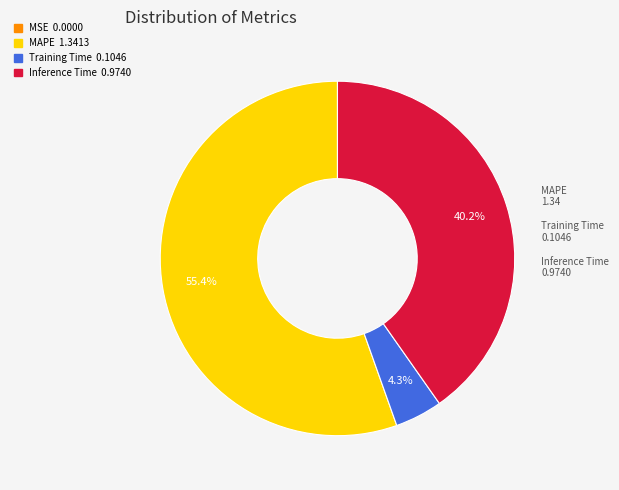

Does any single category account for the majority?

Yes